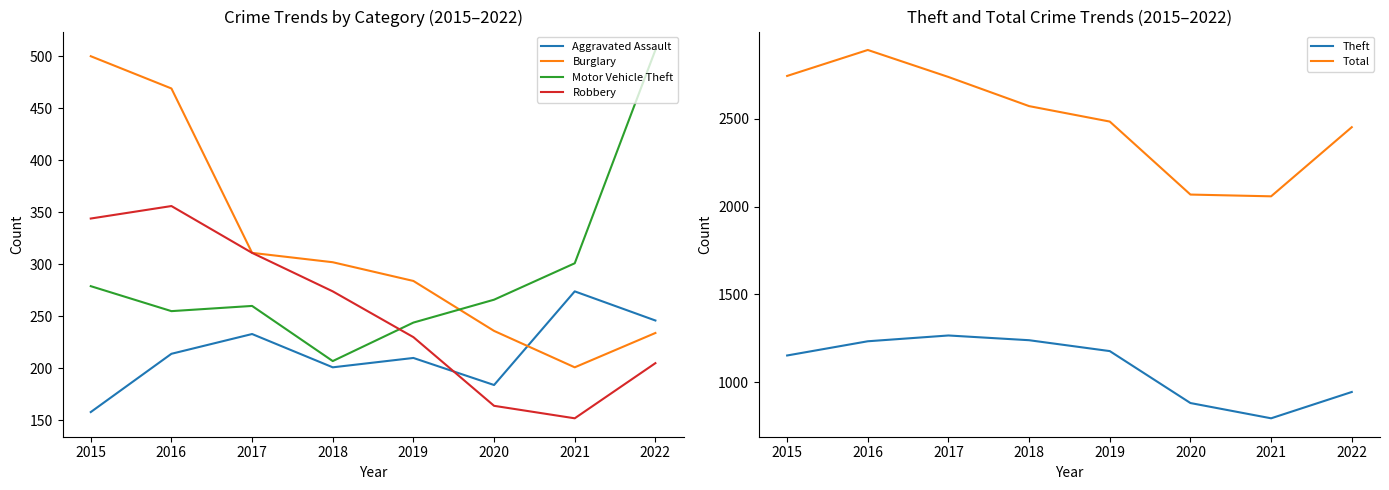

Reading left to right, what are all the values shown in this chart?

Aggravated Assault: 2015=158	2016=214	2017=233	2018=201	2019=210	2020=184	2021=274	2022=246
Burglary: 2015=500	2016=469	2017=311	2018=302	2019=284	2020=236	2021=201	2022=234
Motor Vehicle Theft: 2015=279	2016=255	2017=260	2018=207	2019=244	2020=266	2021=301	2022=506
Robbery: 2015=344	2016=356	2017=311	2018=274	2019=230	2020=164	2021=152	2022=205
Theft: 2015=1152	2016=1233	2017=1266	2018=1239	2019=1177	2020=881	2021=794	2022=944
Total: 2015=2745	2016=2893	2017=2739	2018=2573	2019=2485	2020=2069	2021=2059	2022=2453